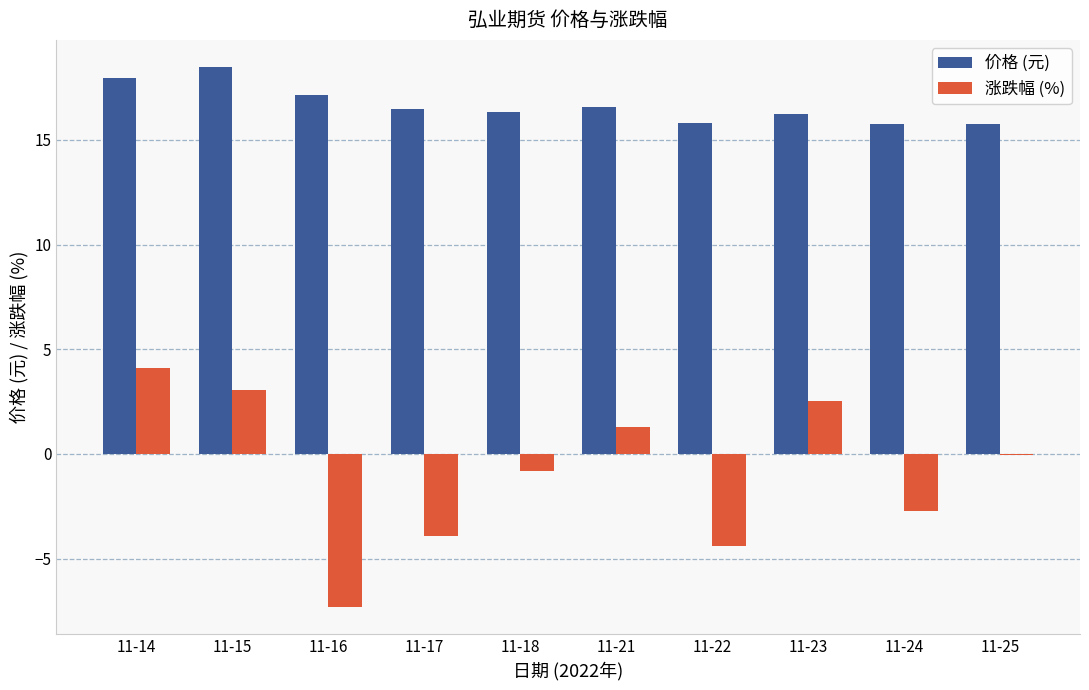

How many series are shown in this chart?

2